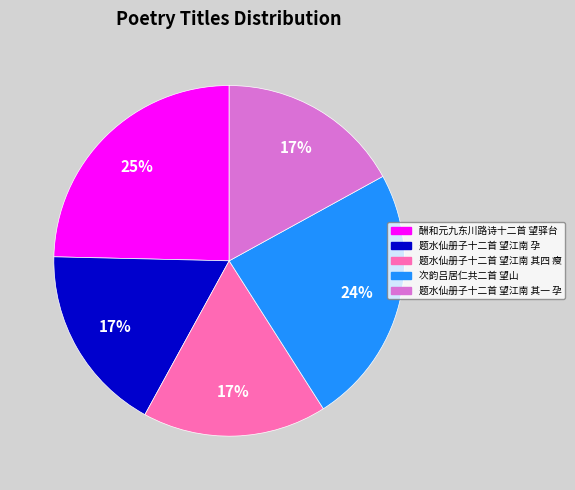

Approximately how many times larger is the value at 题水仙册子十二首 望江南 其四 瘦 compared to 题水仙册子十二首 望江南 孕?

1.0